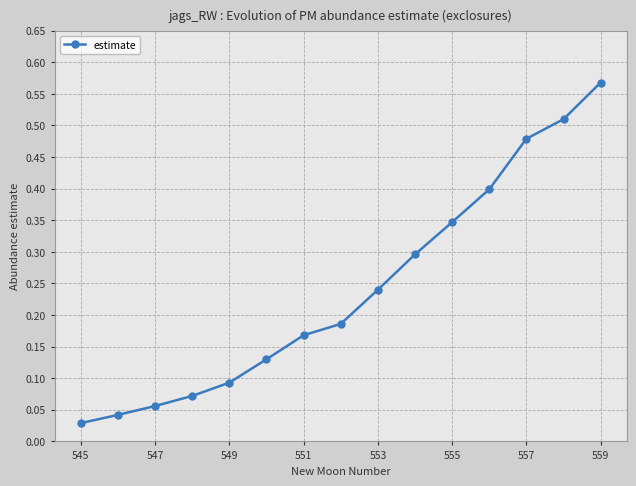

True or false: the data has more than 0 interior local peaks.

False